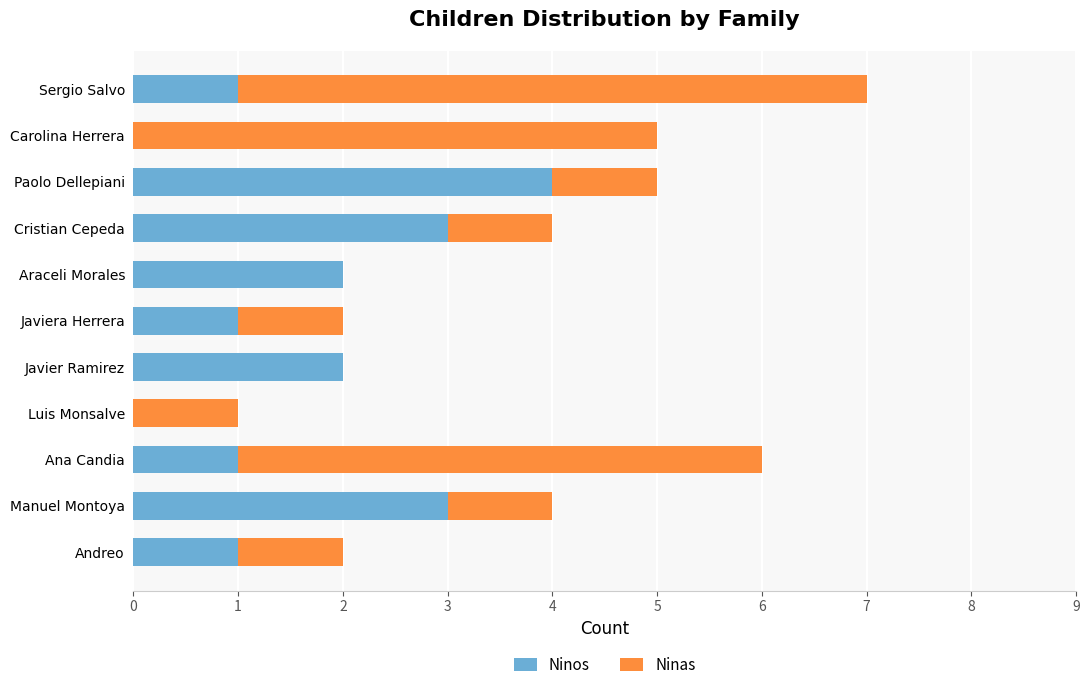

At which category is the sum across all series the highest?

Sergio Salvo